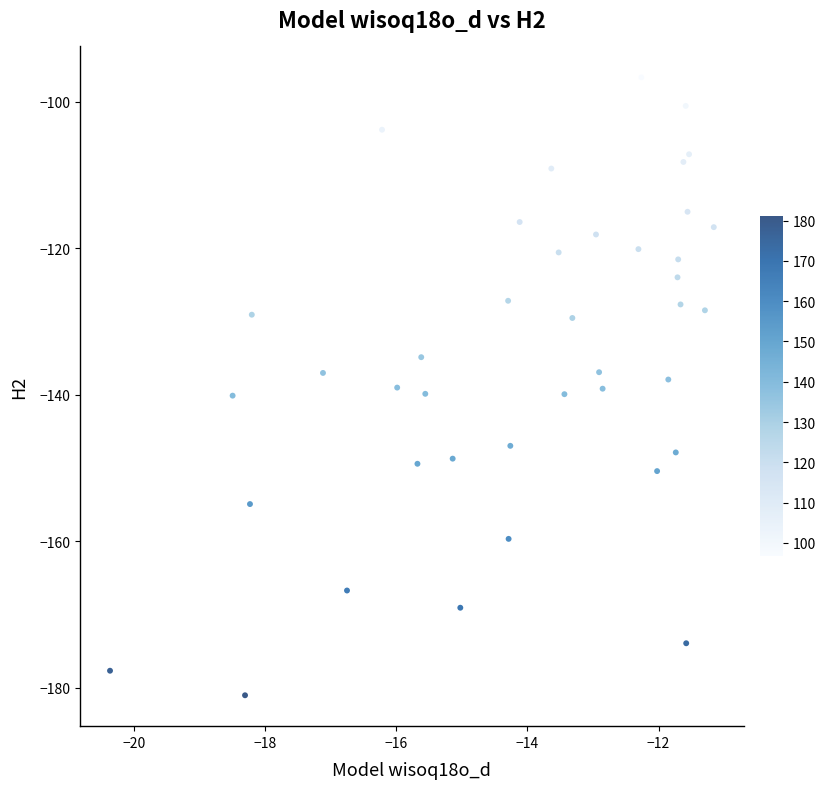

Count the number of points in this scatter plot.

40